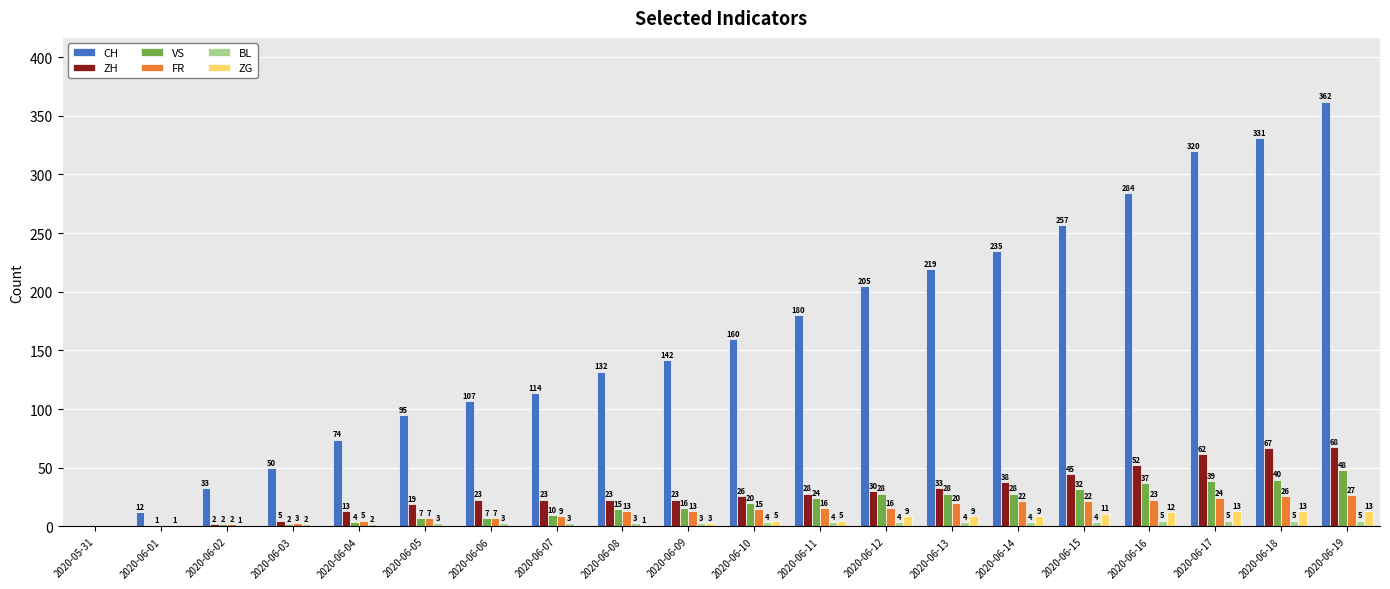

At which label is VS closest to 24?

2020-06-11